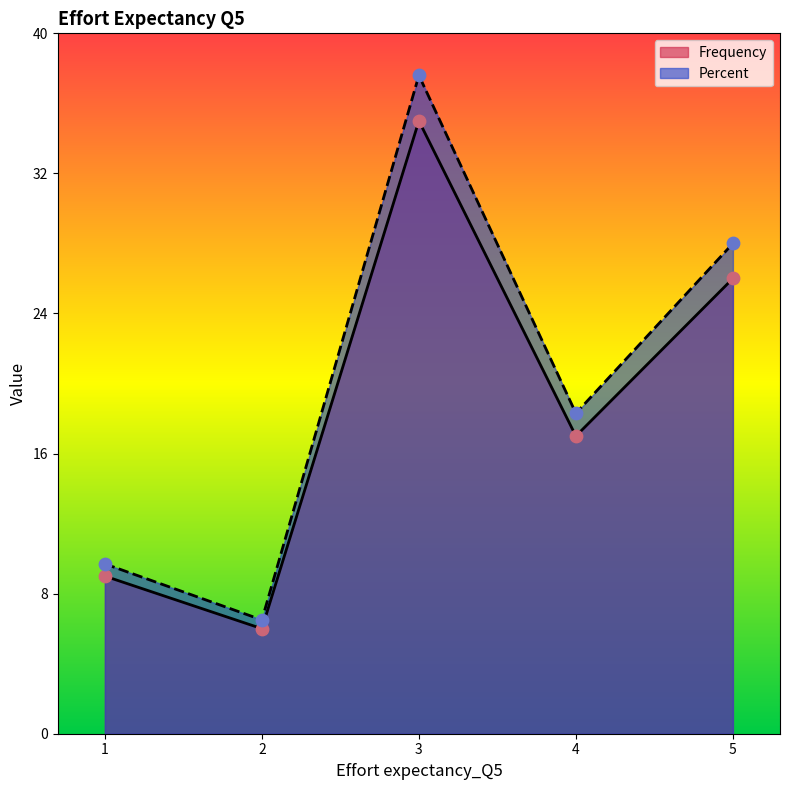

Which series contains the highest Y value?

Percent